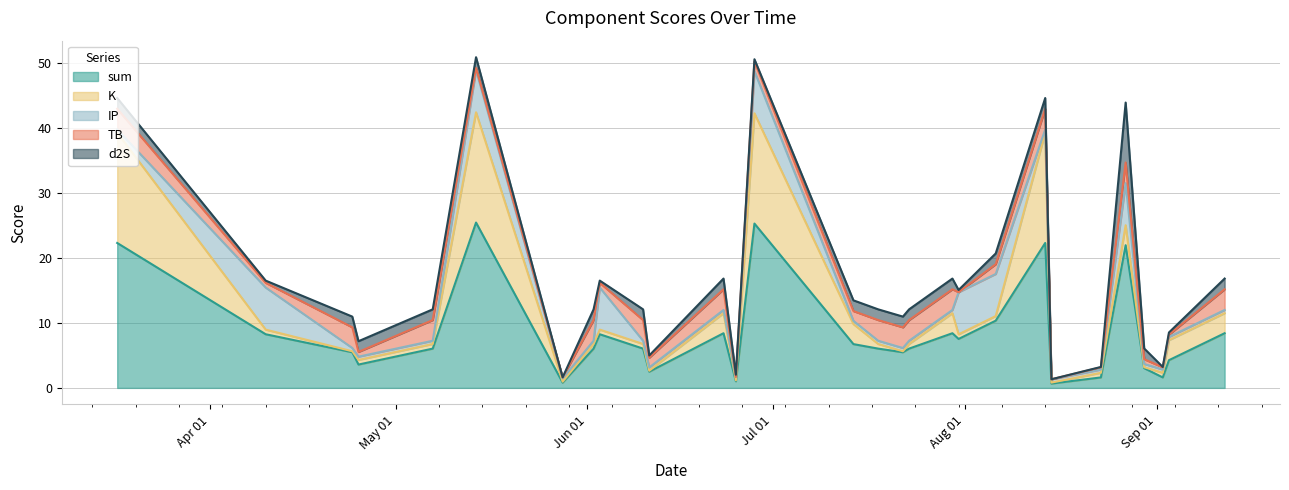

What is the spread (max minus min) of values at 13?

25.0